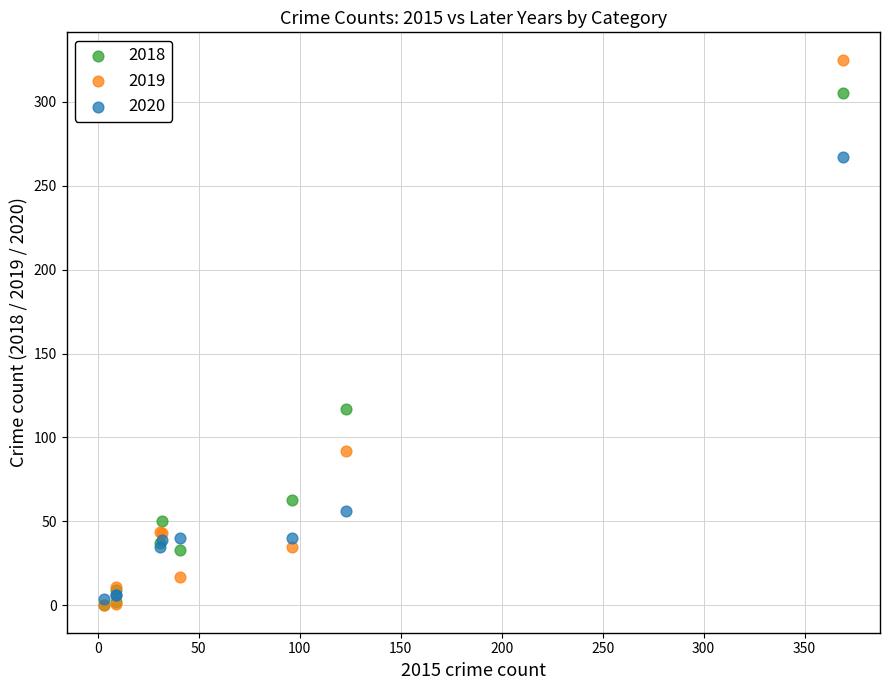

In the 2019 series, what Y value is closest to 162?

92